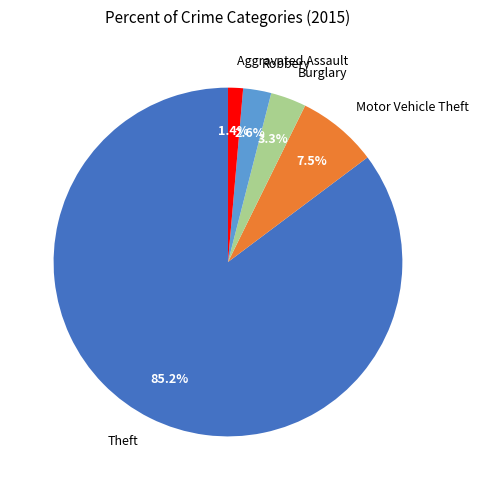

How much of the chart is everything except Burglary?

96.7%